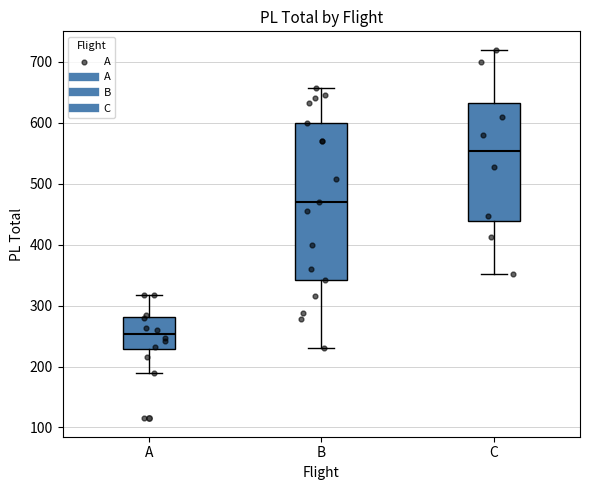

Reading left to right, transcribe this box plot: for each box, give where its median line is, the range the box spans, and where its two whiskers end, as read against the y-axis. The values are not printed on the chart, so give them approximately, as read against the axis.

A: median 250, box 230 to 280, whiskers 190 to 320
B: median 470, box 340 to 600, whiskers 230 to 660
C: median 550, box 440 to 630, whiskers 350 to 720